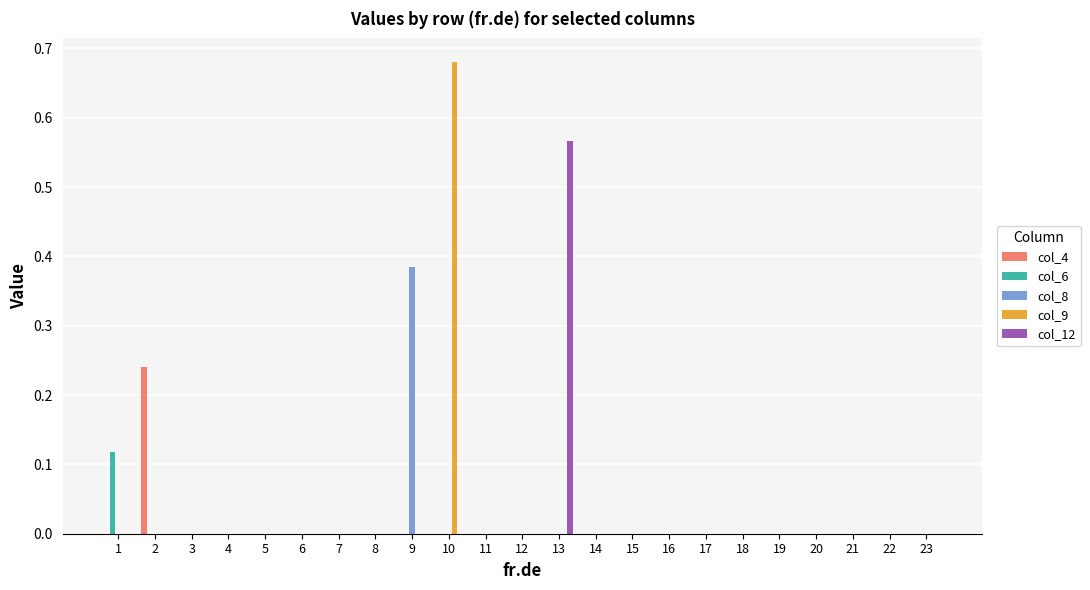

True or false: col_8 has a value of 0.0 at 23.

True